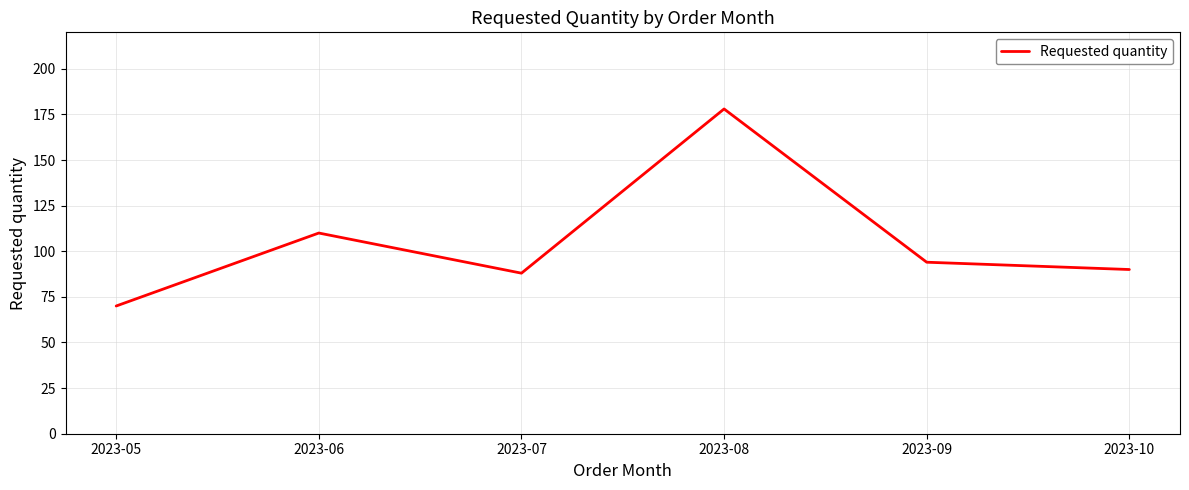

Which label corresponds to the smallest value in the chart?

2023-05